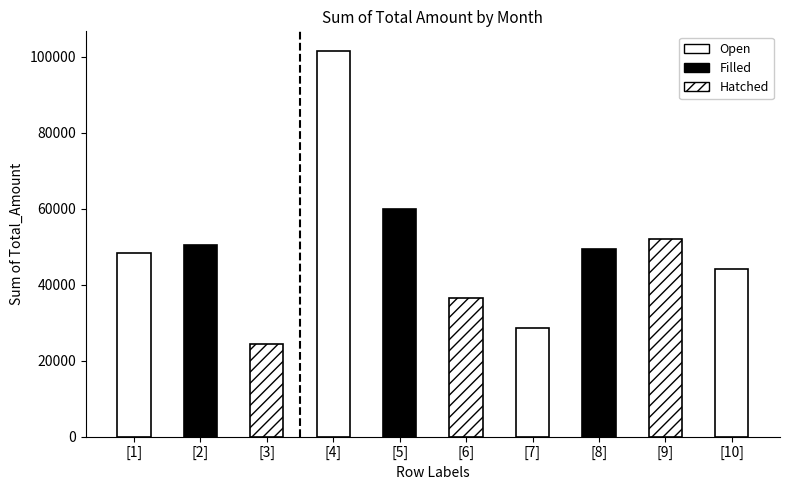

List the labels in order of value, smallest first.

3, 7, 6, 10, 1, 8, 2, 9, 5, 4